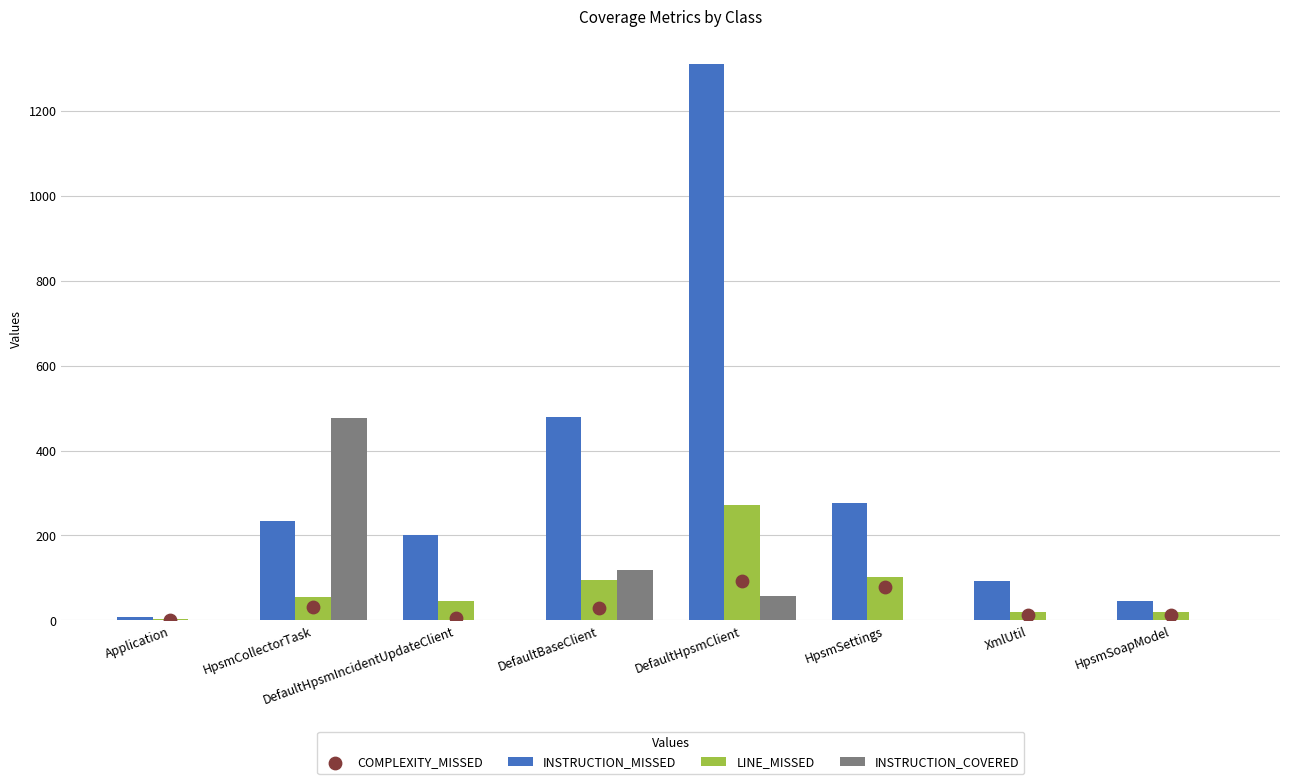

Which series has the widest spread of Y values?

INSTRUCTION_MISSED